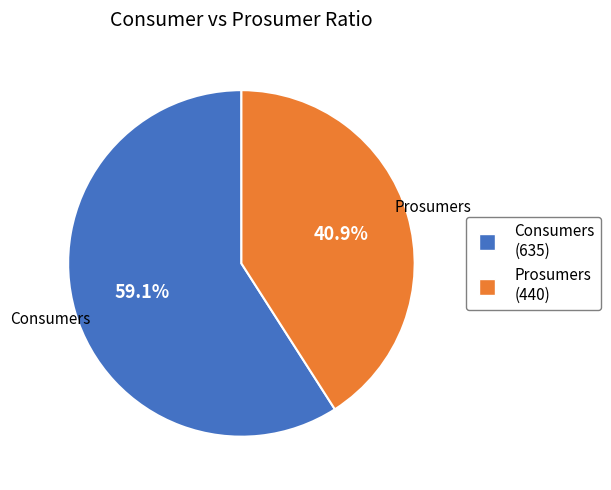

To the nearest percent, what is the combined percentage of Prosumers and Consumers?

100%